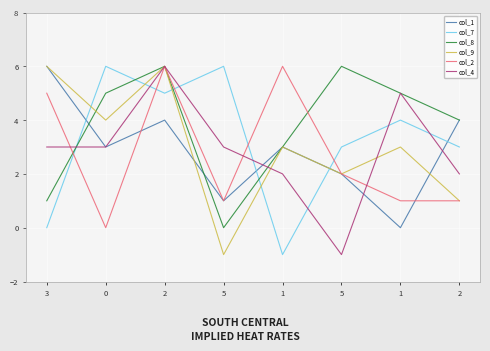

True or false: col_2 has a value of 9 at 1.

False